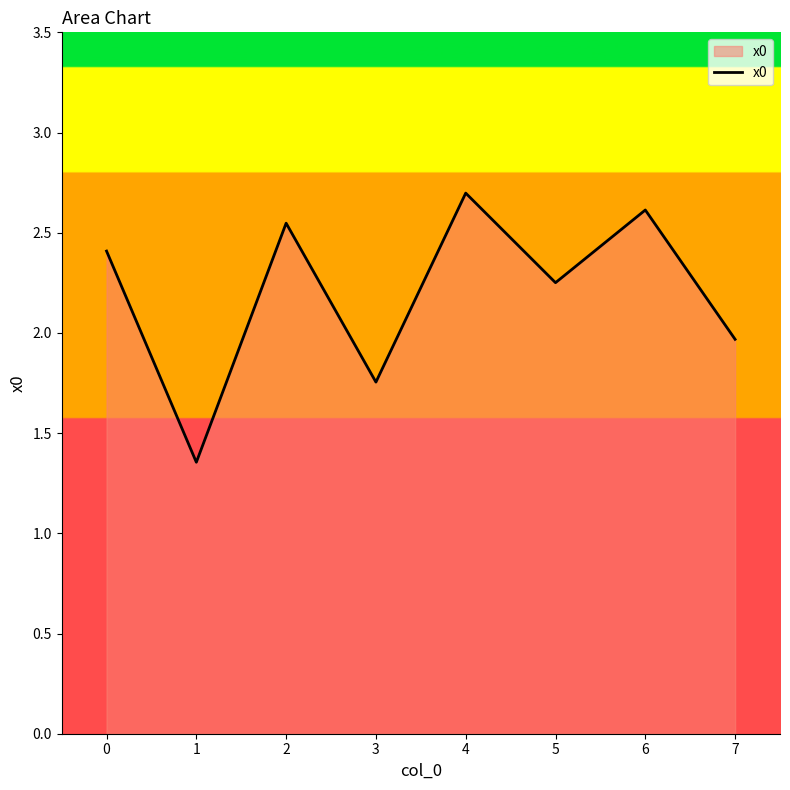

What is the change in value from 0 to 4?

+0.3